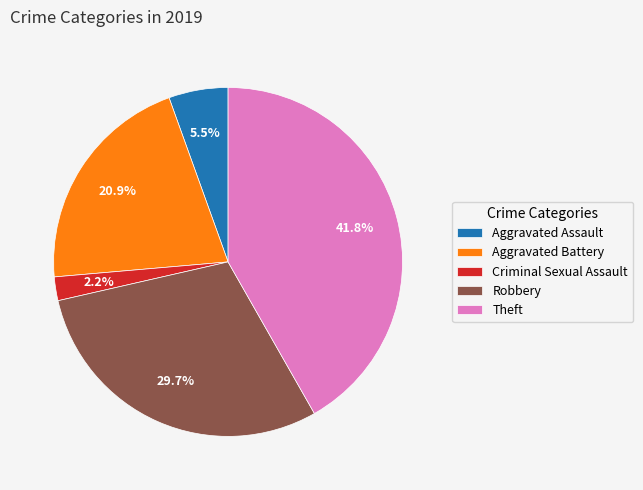

To the nearest percent, what is the combined percentage of Criminal Sexual Assault and Aggravated Battery?

23%